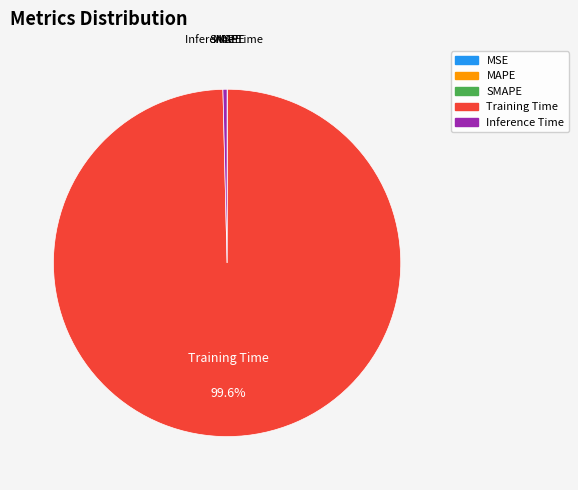

Which category has the biggest portion of the pie?

Training Time